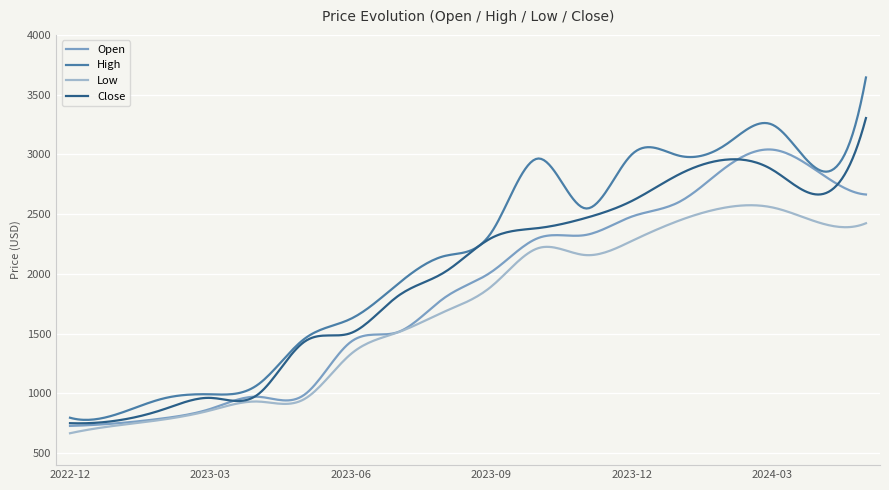

True or false: Low and High cross at least once.

False